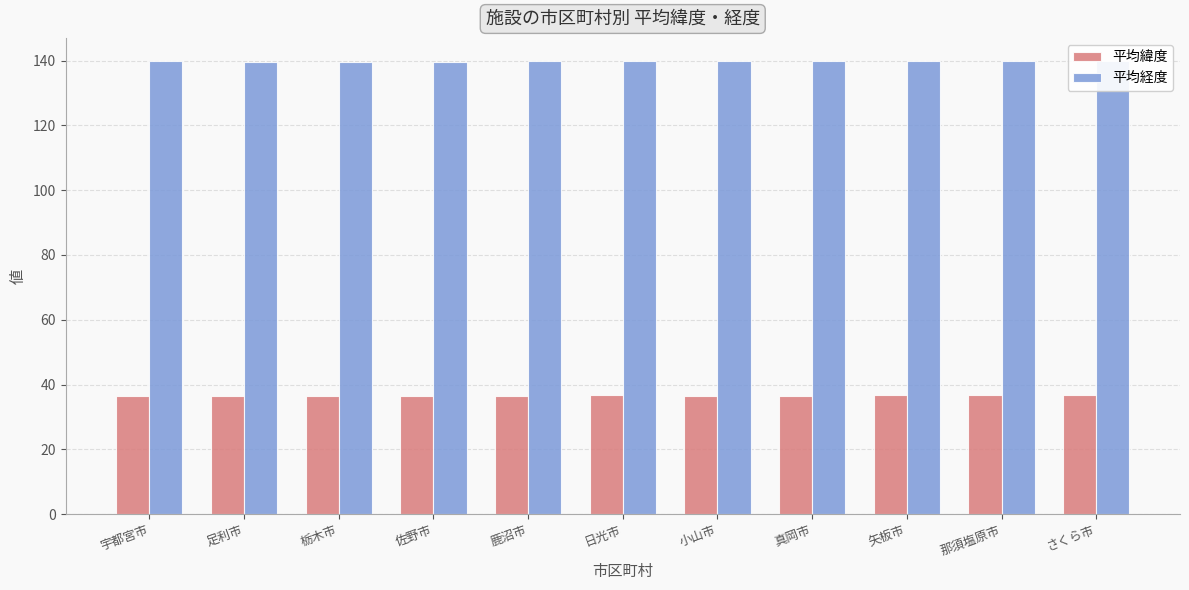

List the series in order of their peak value, highest first.

平均経度, 平均緯度